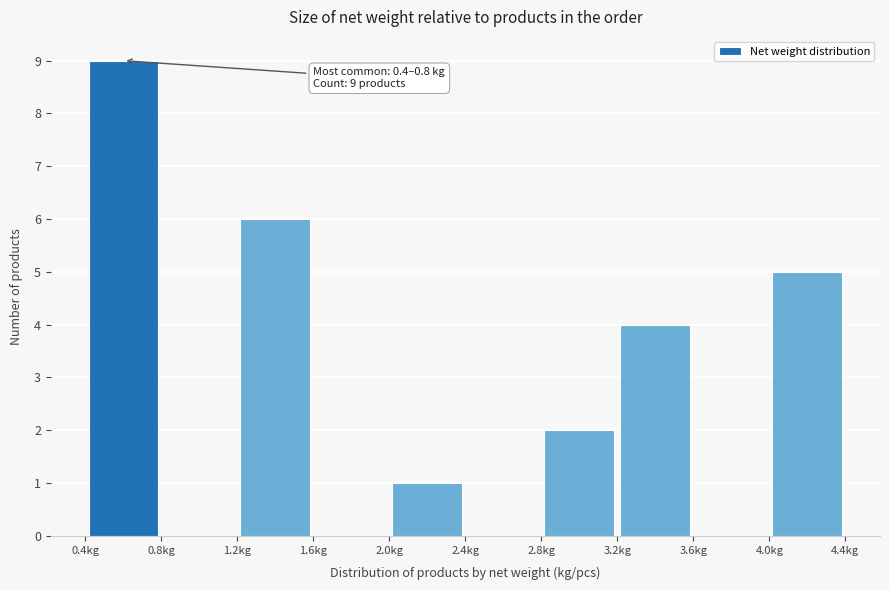

Over which range of the x-axis is the bar tallest?

0.4 to 0.8